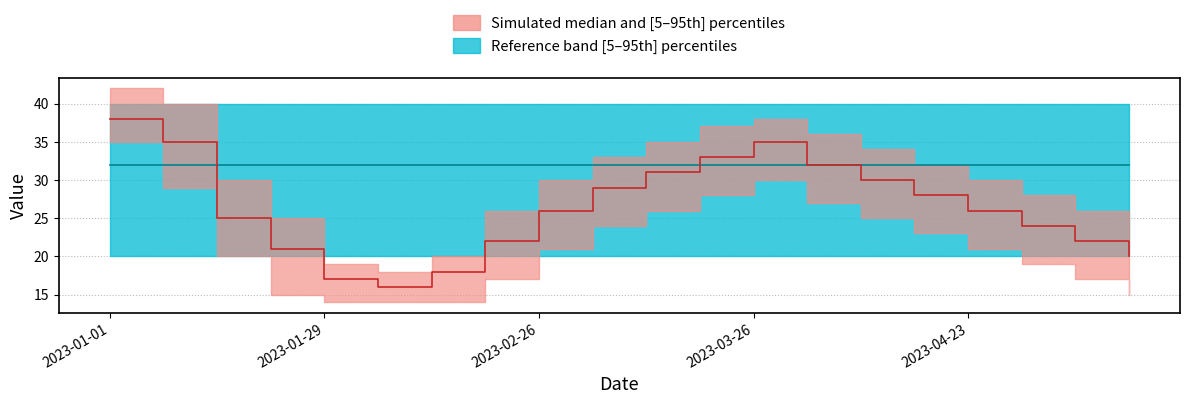

Which category has the lowest value in the Simulated median series?

5